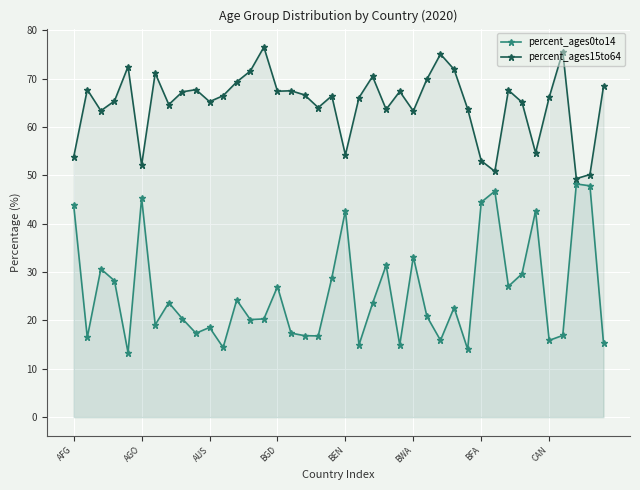

True or false: percent_ages0to14 has more than 1 interior local peaks.

True